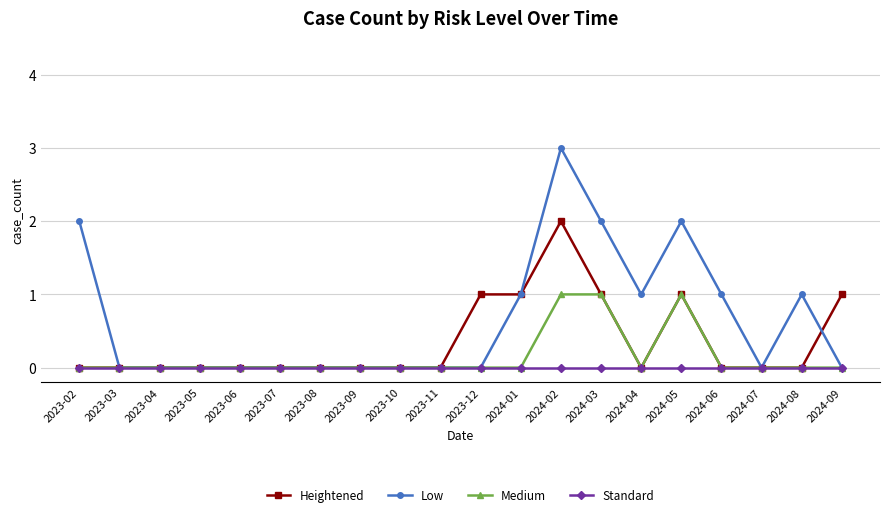

Which series changed the most between 2023-12 and 2024-01?

Low